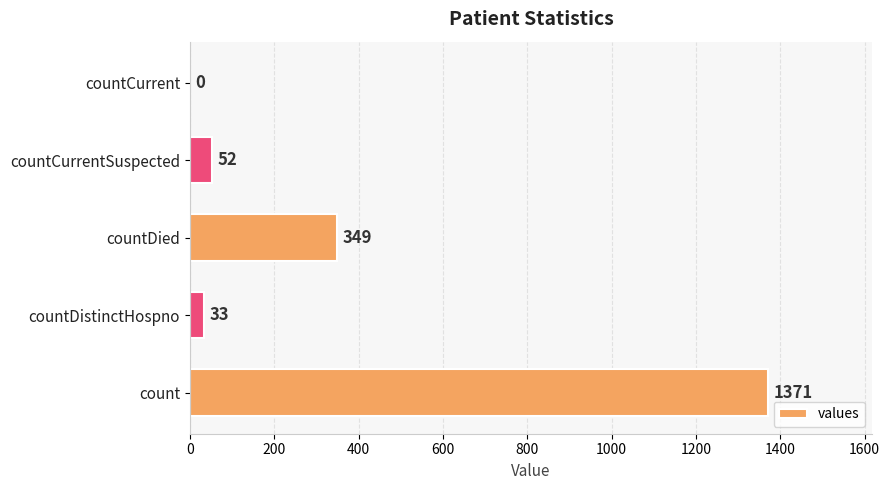

The chart shows a value of 0 at countCurrent. True or false?

True